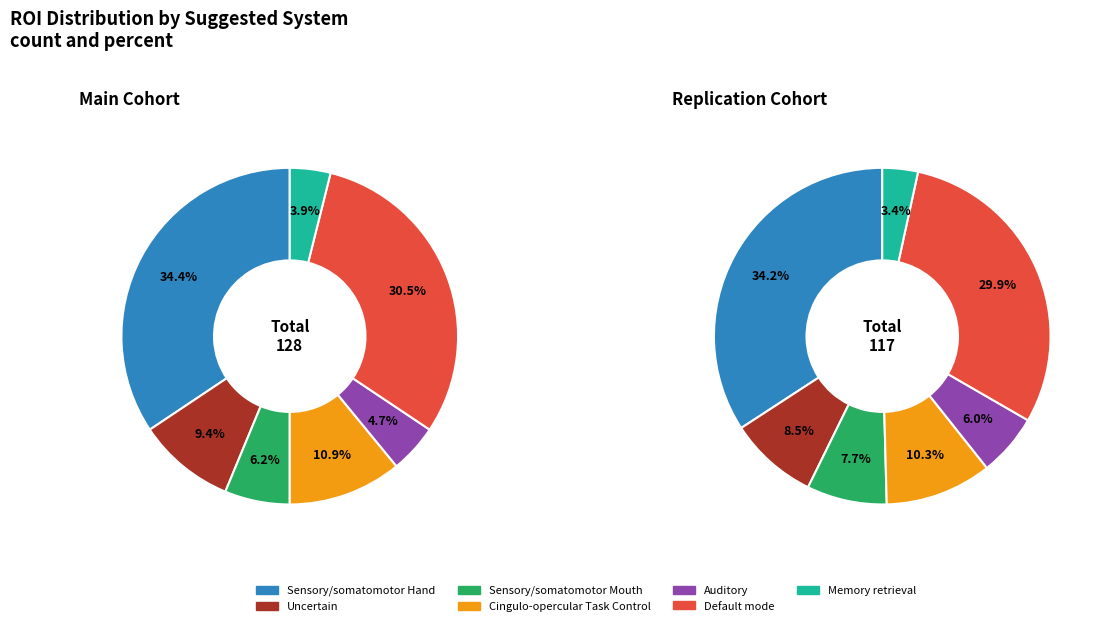

To the nearest percent, what portion does Sensory/somatomotor Mouth represent?

6%